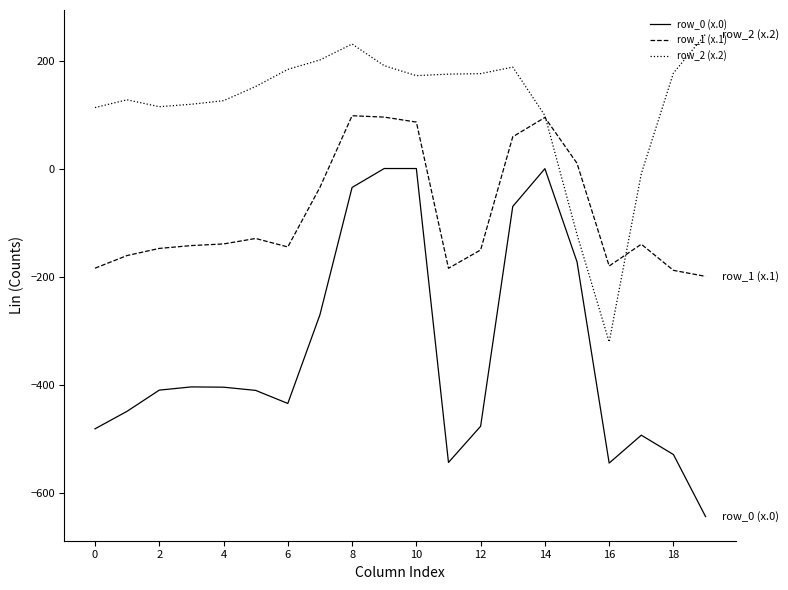

What are all the series names shown in the legend?

row_0 (x.0), row_1 (x.1), row_2 (x.2)